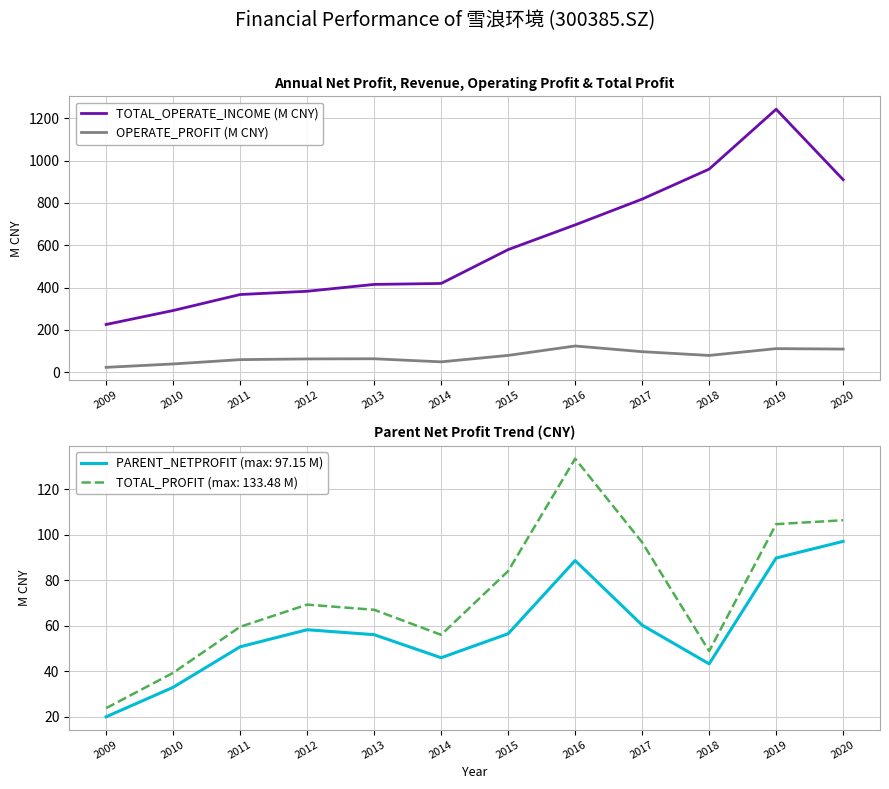

True or false: OPERATE_PROFIT (M CNY) and TOTAL_OPERATE_INCOME (M CNY) cross at least once.

False